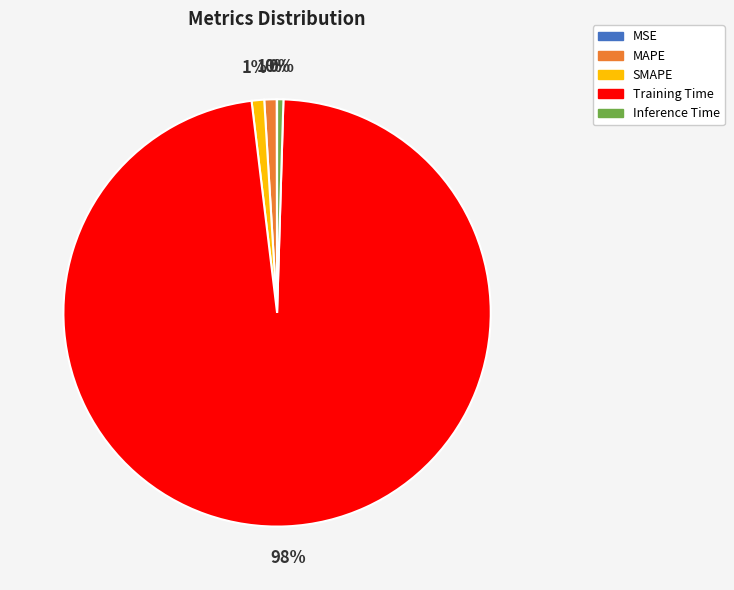

Is it true that SMAPE is 1% of the pie?

True